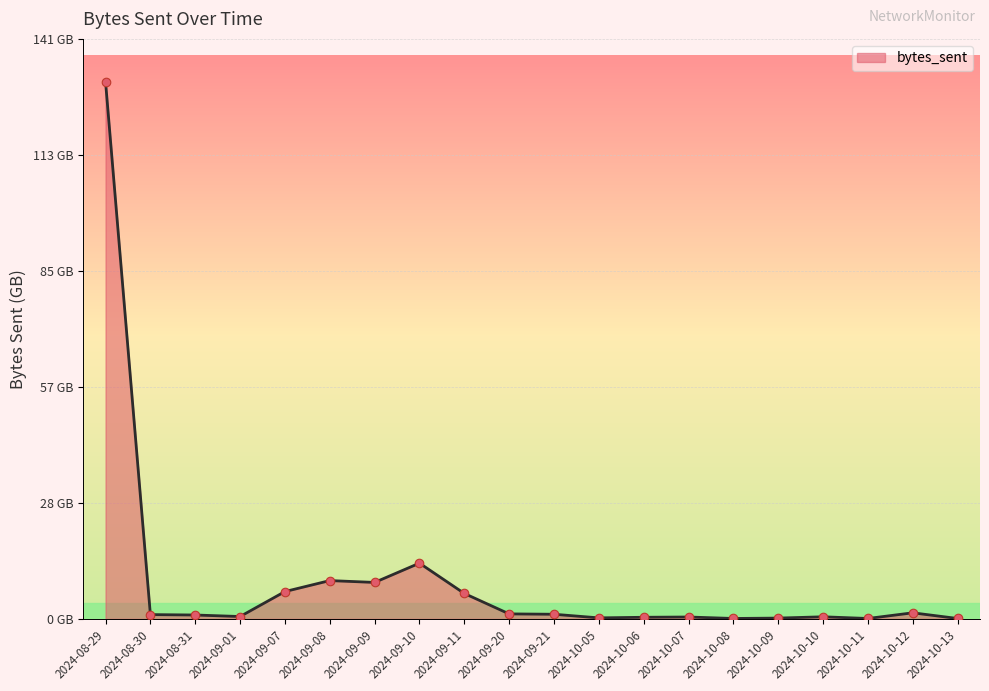

What is the ratio of the value at 2024-08-30 to the value at 2024-09-20?

0.9